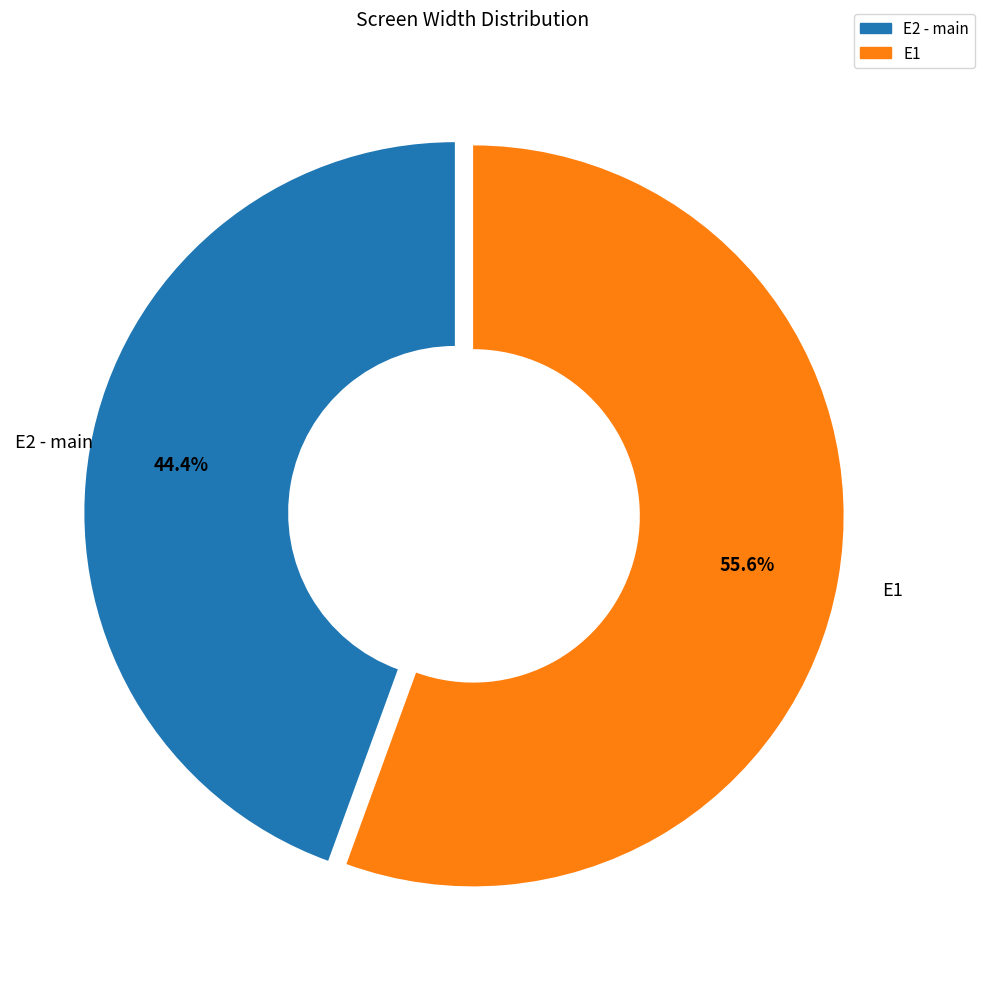

Combined, what portion of the pie is E2 - main and E1?

100.0%